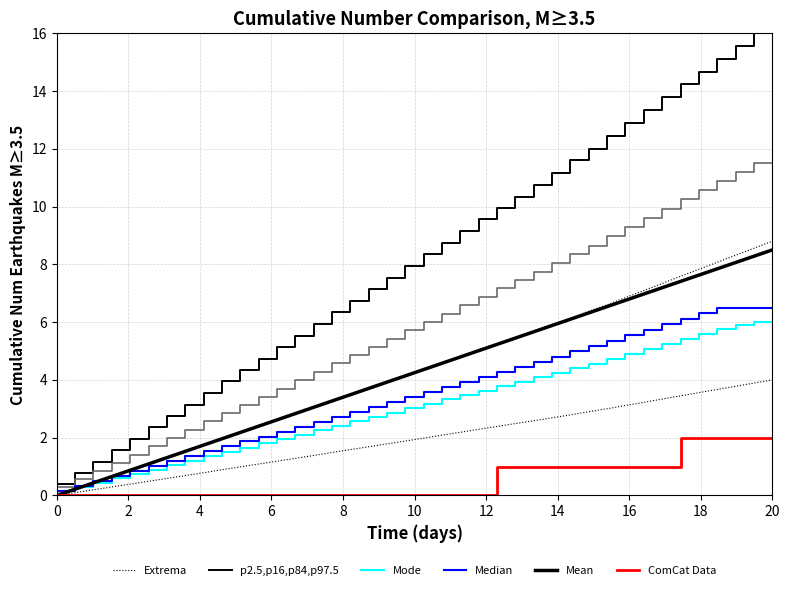

What is the difference between the maximum and minimum values in the p2.5,p16,p84,p97.5 series?

16.0